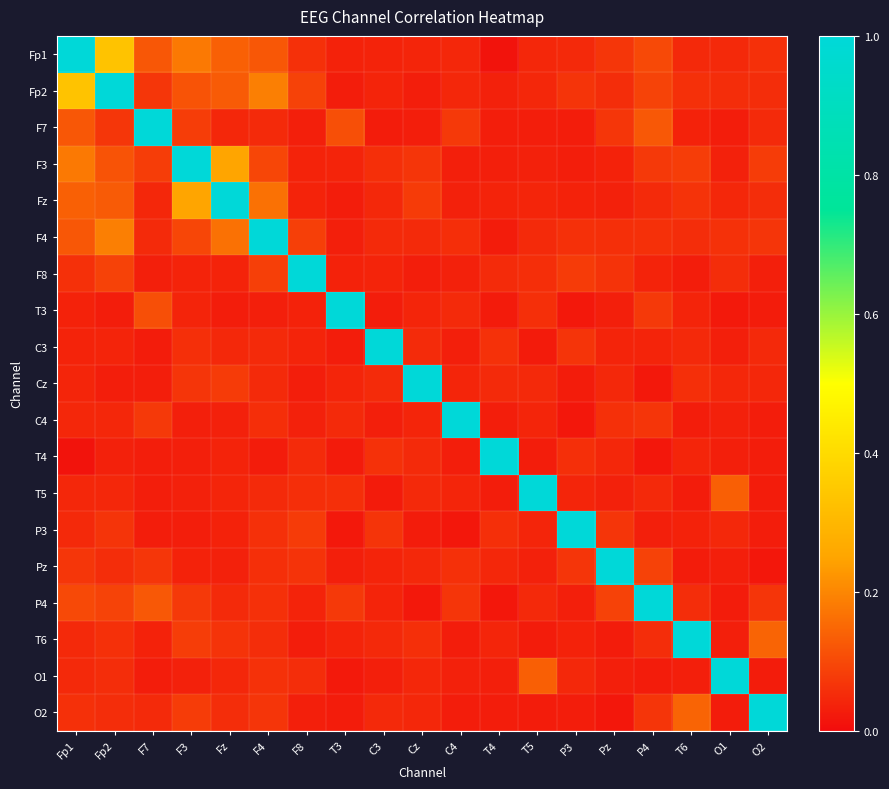

How many data points does each series have?

19